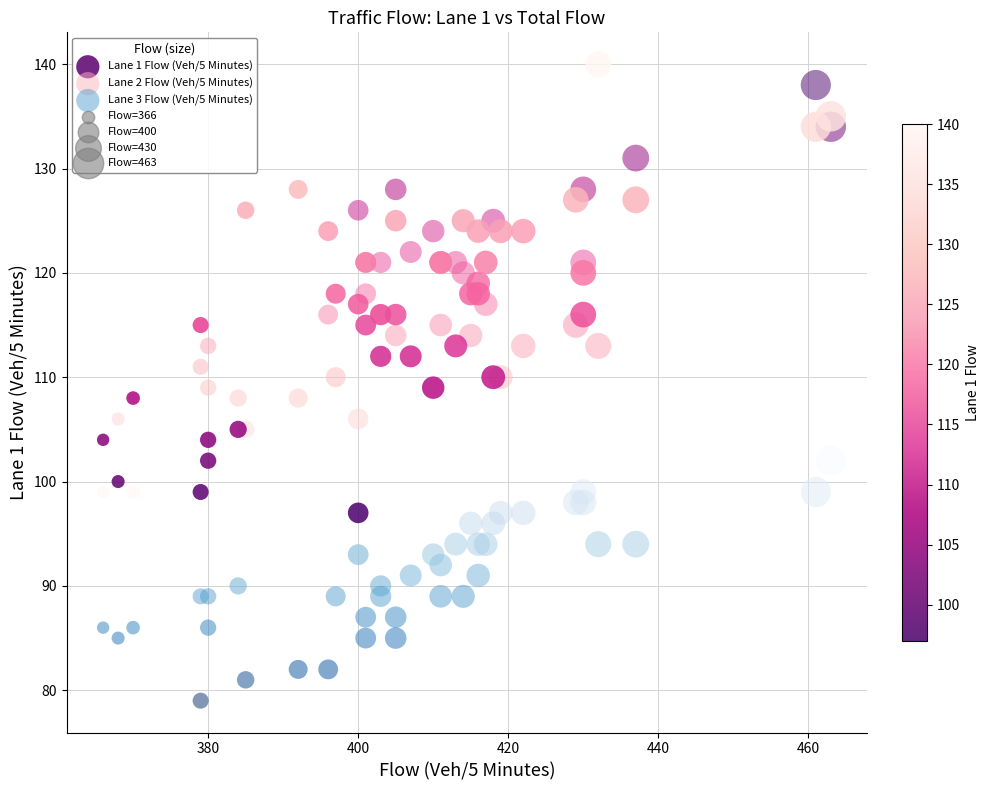

Which series has the widest spread of Y values?

Lane 1 Flow (Veh/5 Minutes)